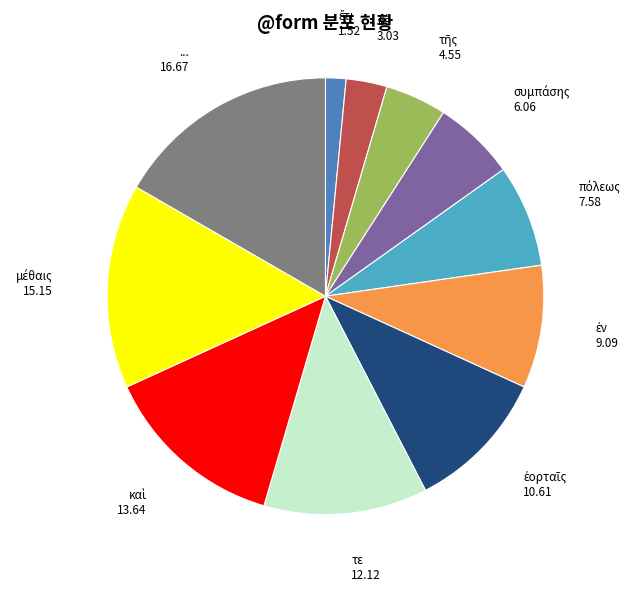

The ... slice represents 9% of the pie. True or false?

False